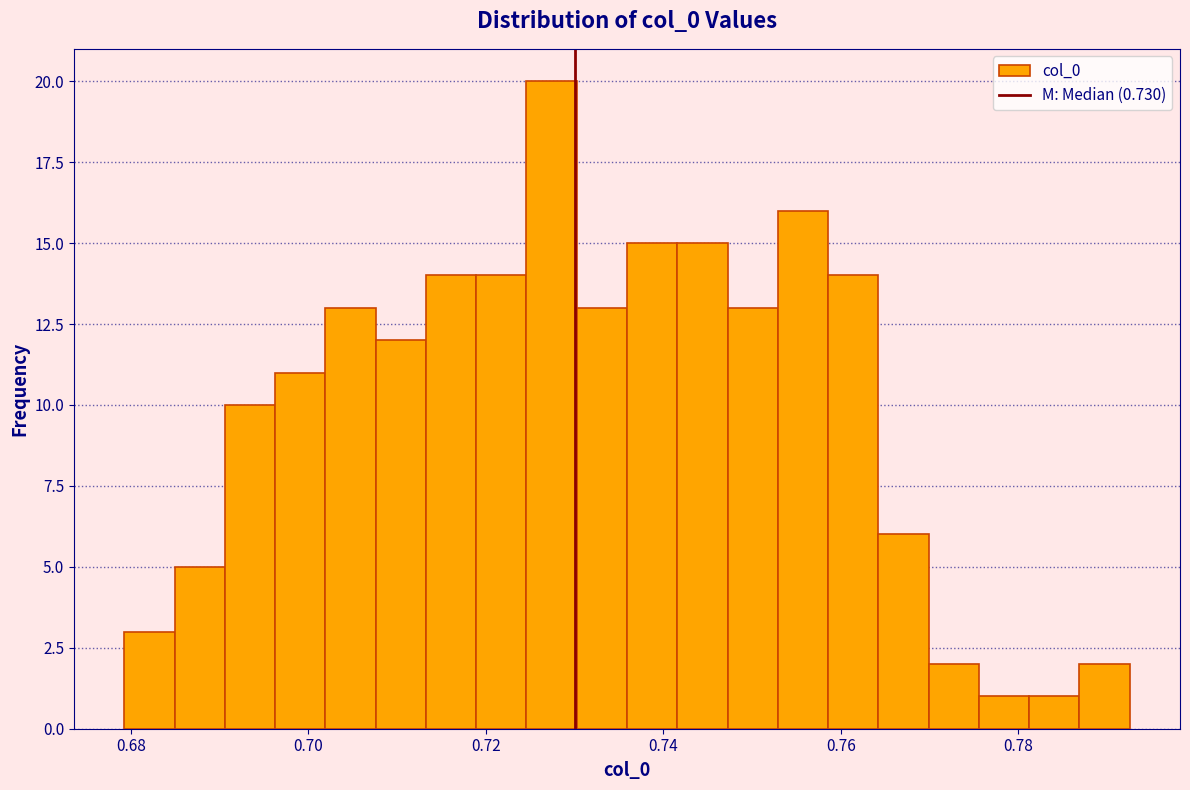

Around what value on the x-axis is the tallest bar? Give the approximate position of its centre, as read against the axis.

0.728